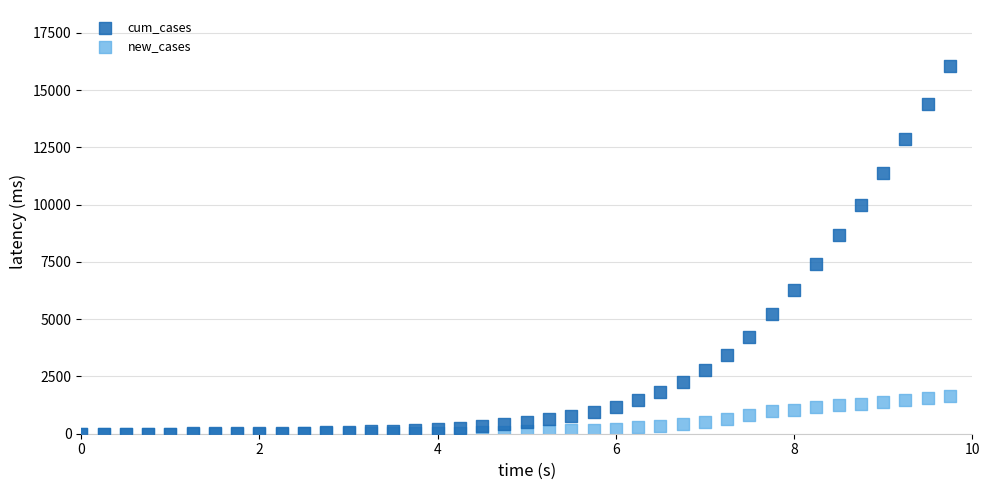

Which series reaches the maximum Y coordinate?

cum_cases